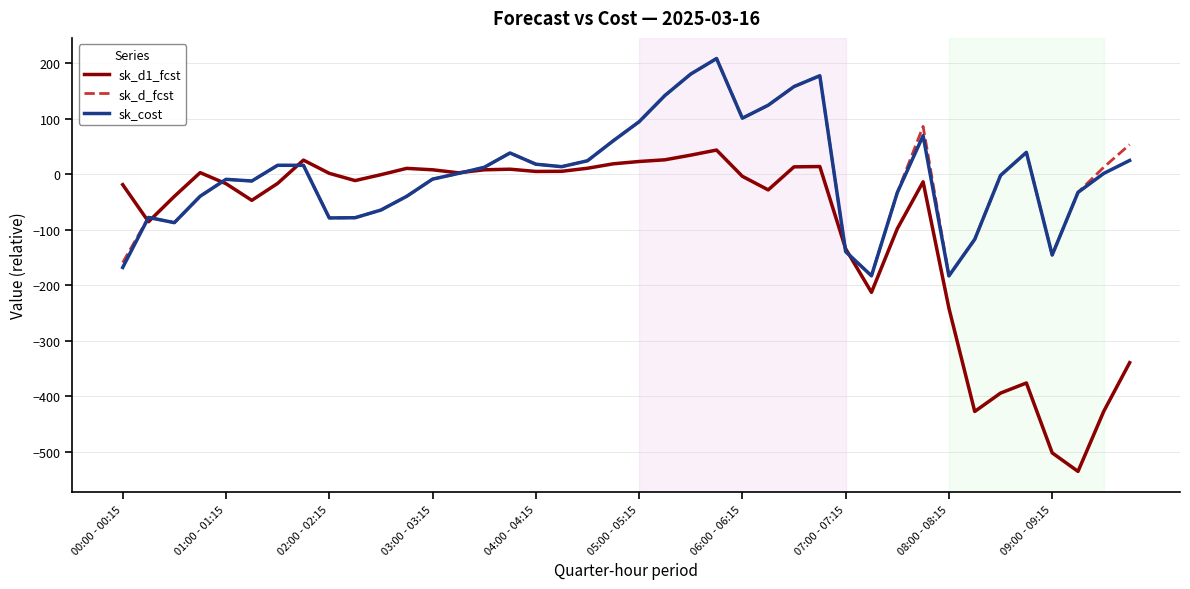

True or false: sk_d1_fcst and sk_cost intersect in this chart.

True